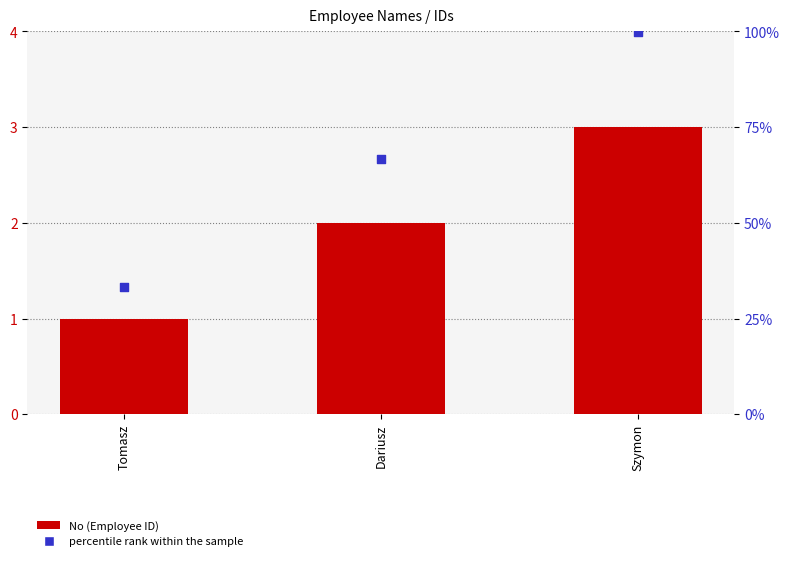

What is the total value across all series at Szymon?

103.0